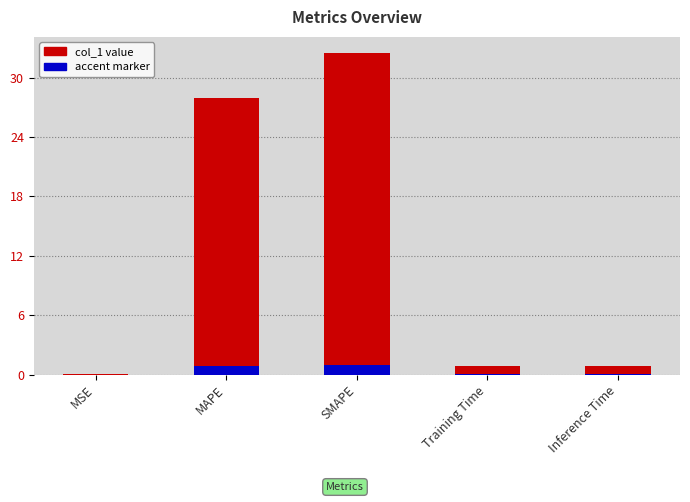

What is the sum of all values?

62.2